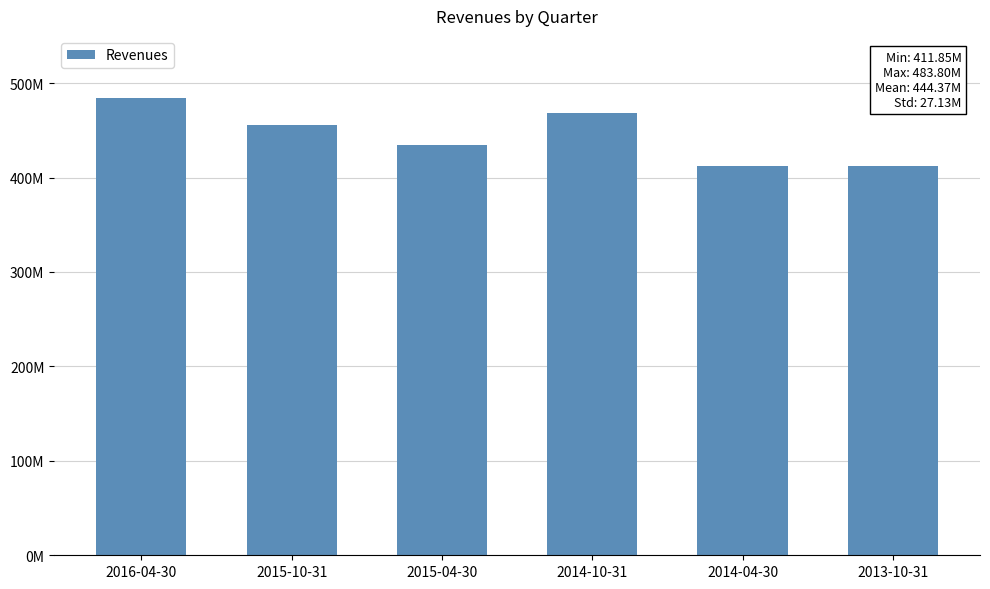

Rank the categories by value from highest to lowest.

2016-04-30, 2014-10-31, 2015-10-31, 2015-04-30, 2014-04-30, 2013-10-31